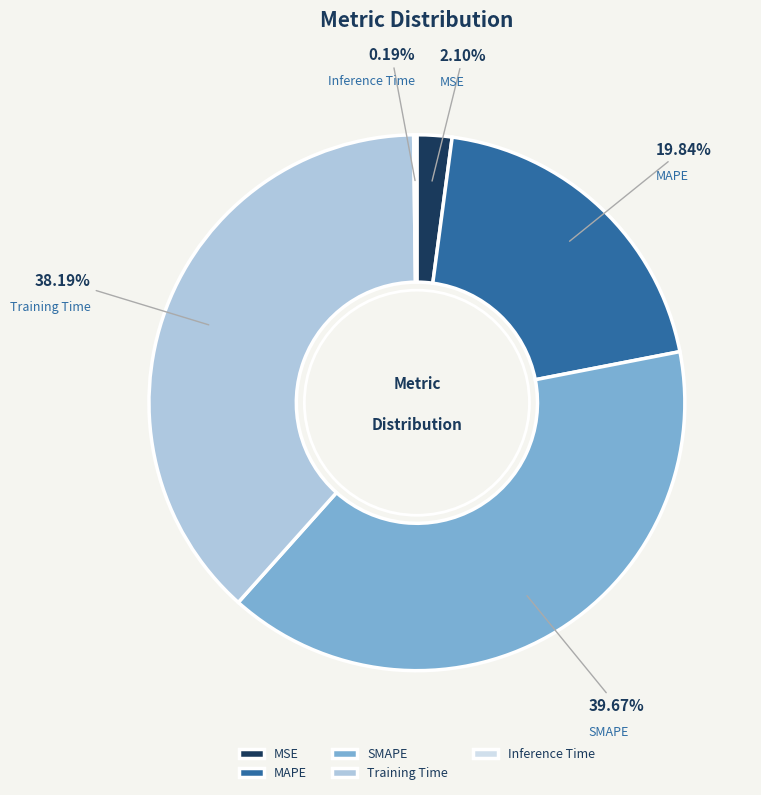

Combined, do Training Time and SMAPE account for over 50%?

Yes